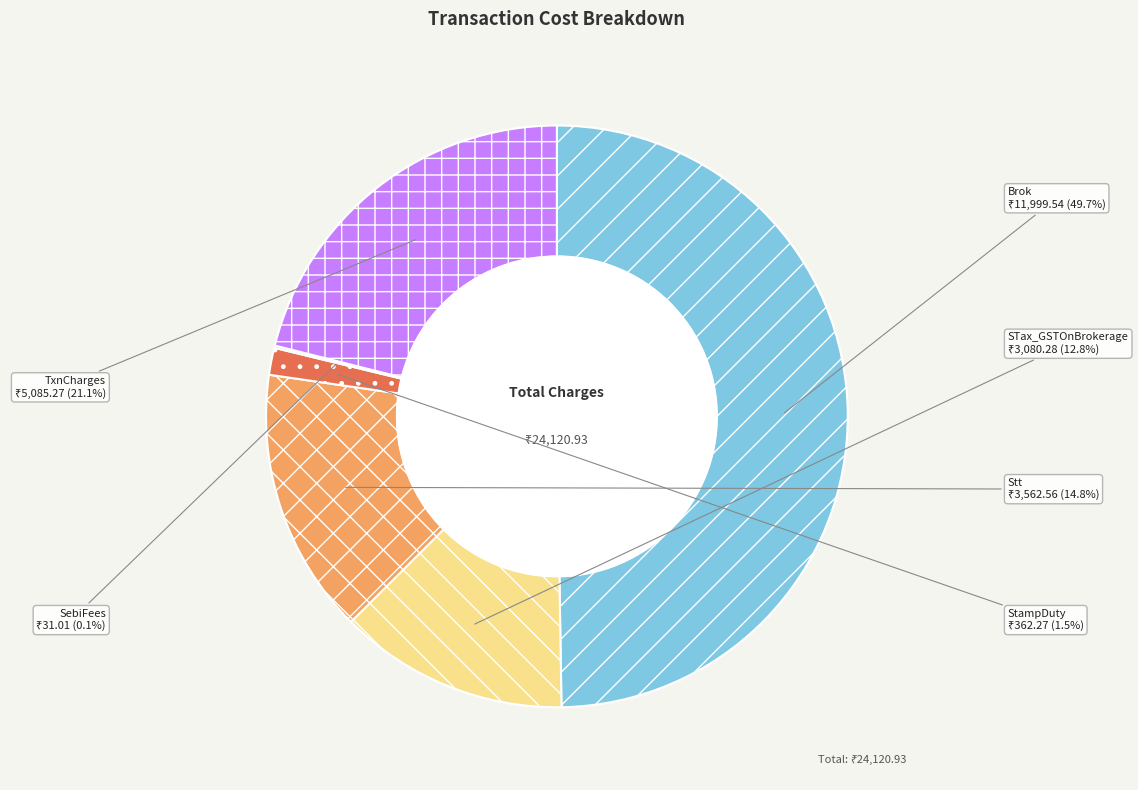

What portion of the pie excludes TxnCharges?

78.9%